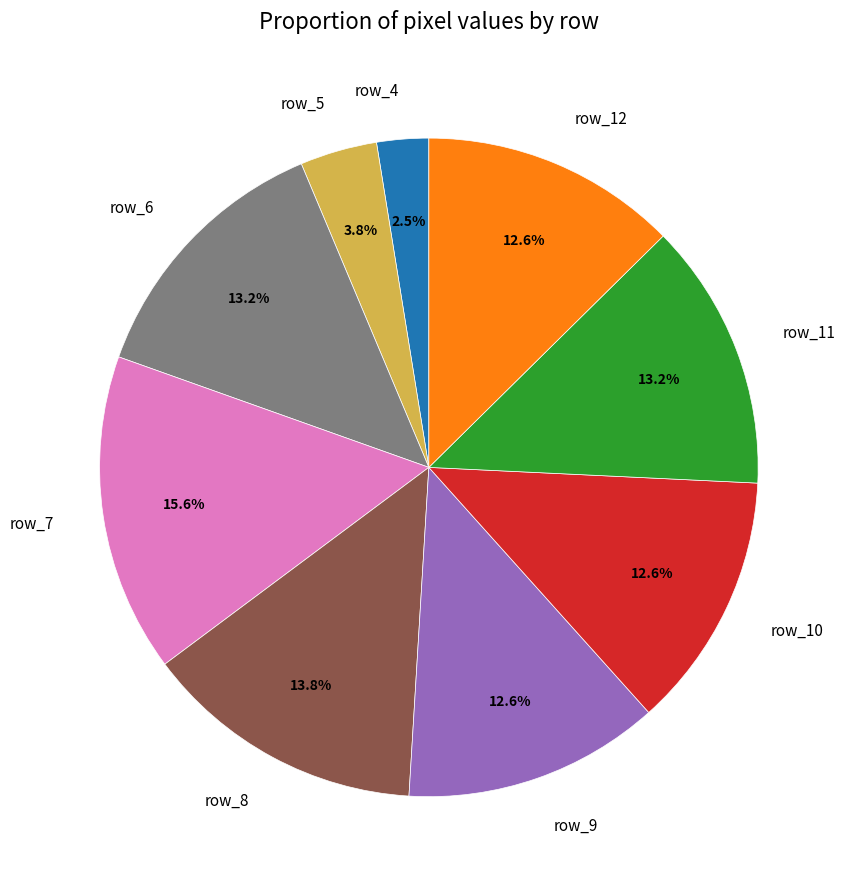

What percentage is the row_12 slice, to the nearest percent?

13%